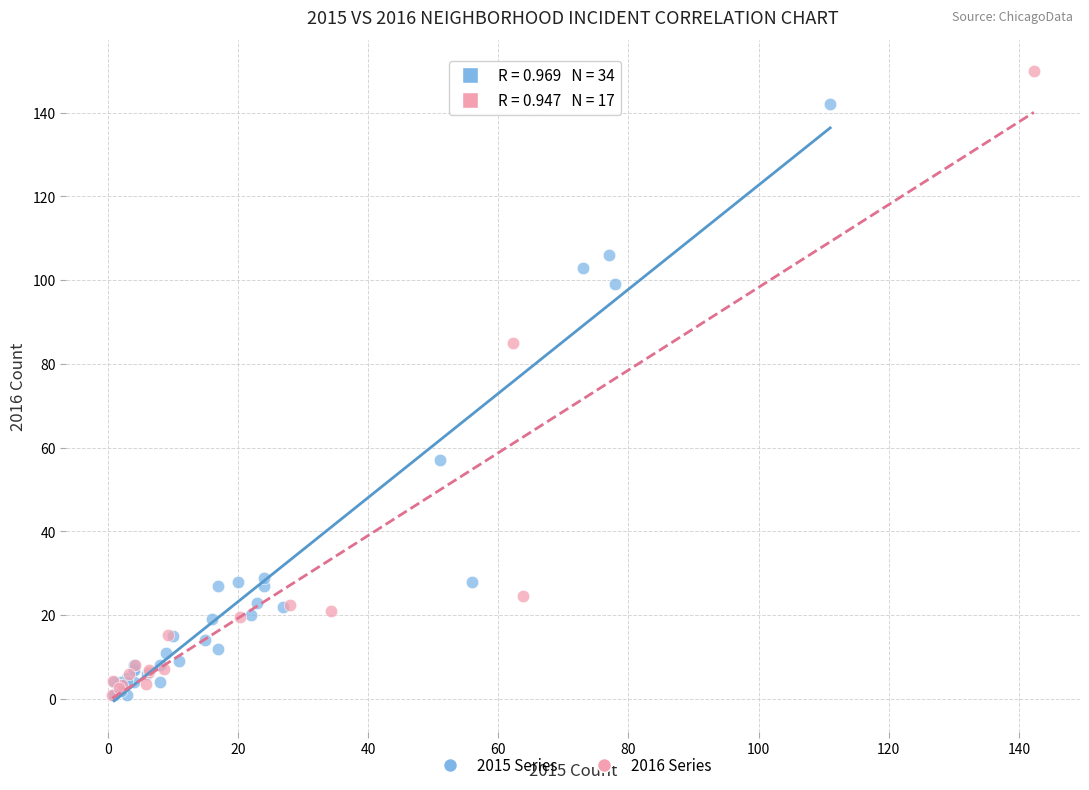

Which series contains the highest Y value?

2016 Series